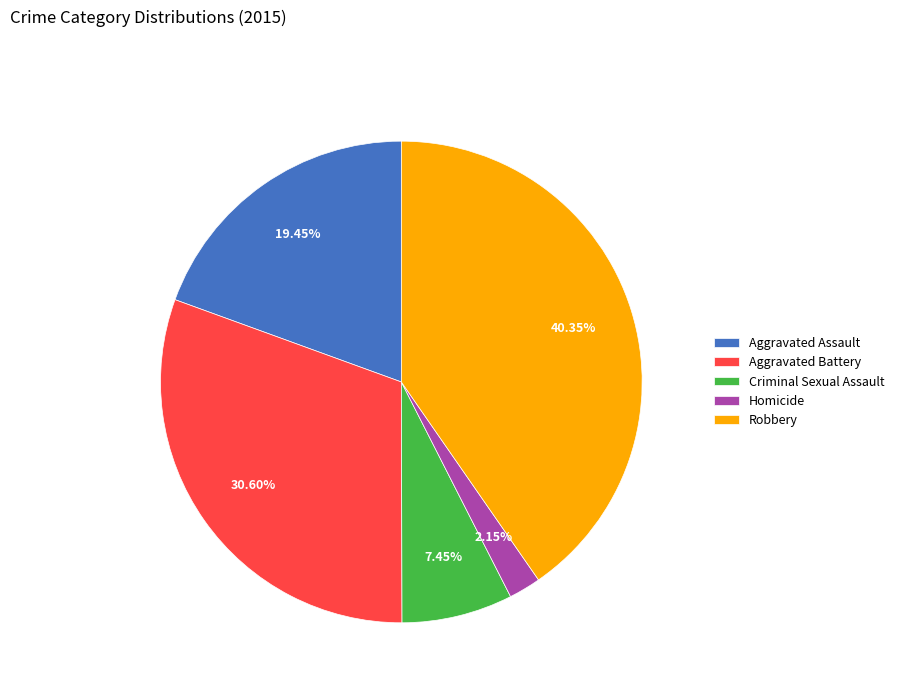

What is the smallest slice in the pie chart?

Homicide